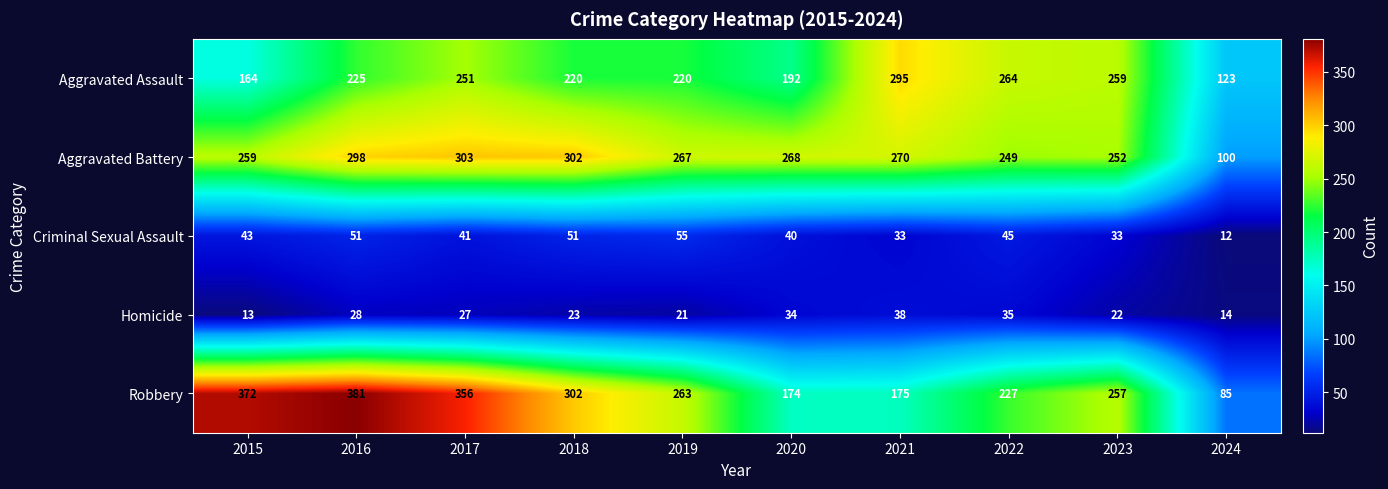

Is it true that Criminal Sexual Assault equals 12 at 2024?

True